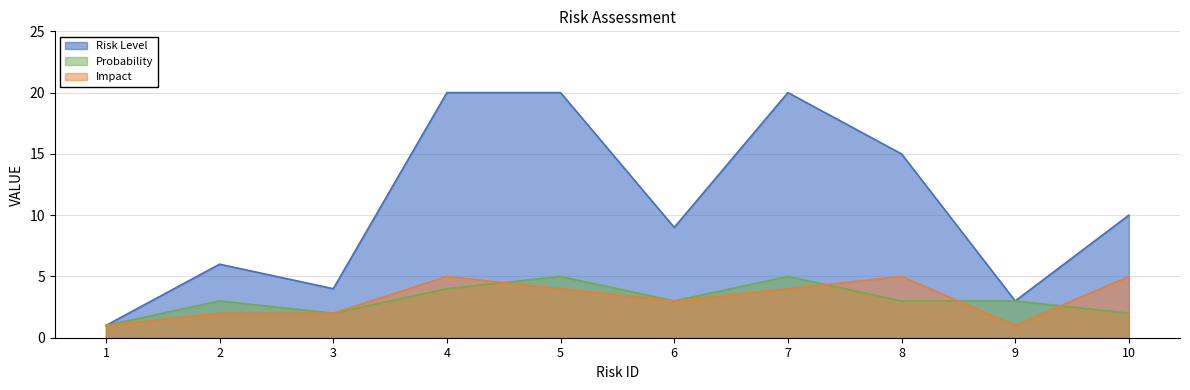

What is the maximum value shown in the chart?

20